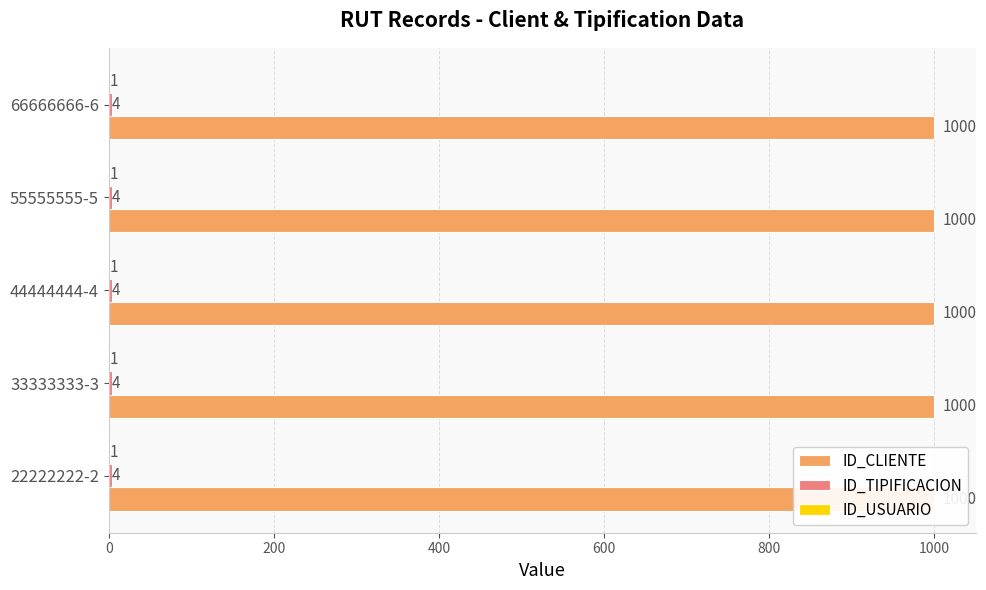

At how many categories does at least one series exceed 968?

5